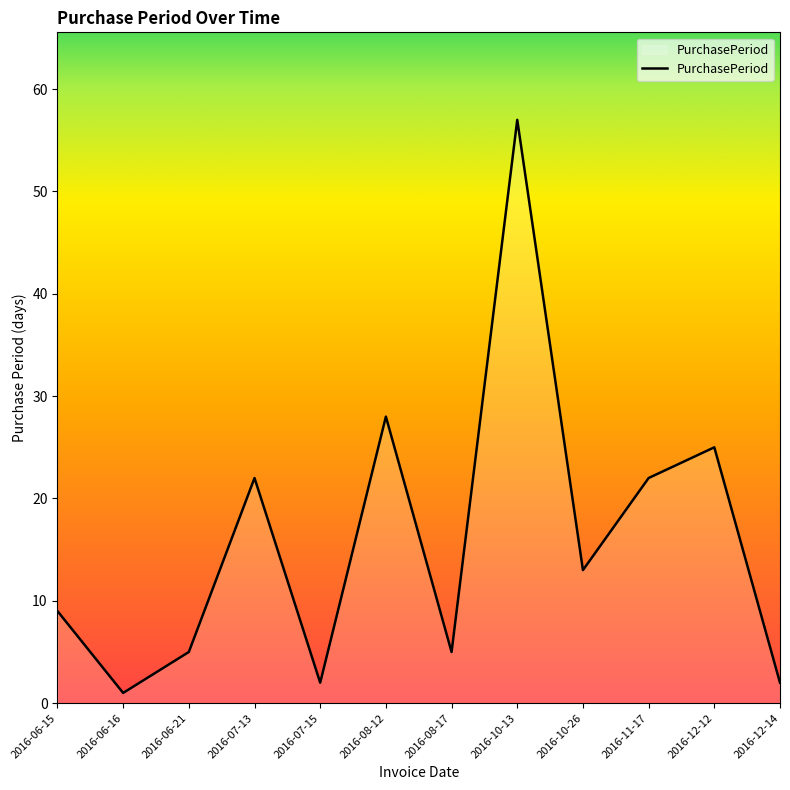

What is the approximate value at 2016-06-15, to the nearest 5?

10